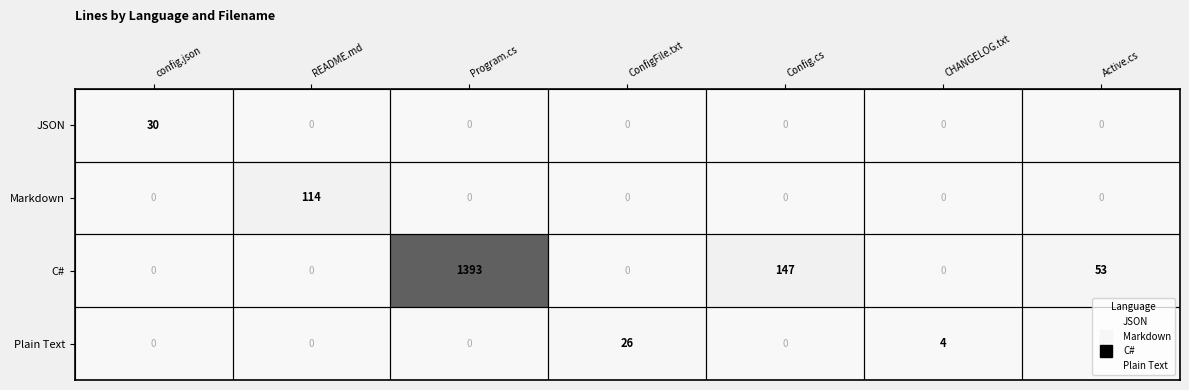

What is the total value across all series at config.json?

30